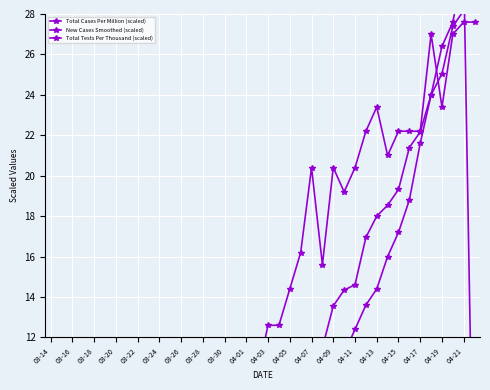

Read the Total Tests Per Thousand (scaled) value at 23.

6.8